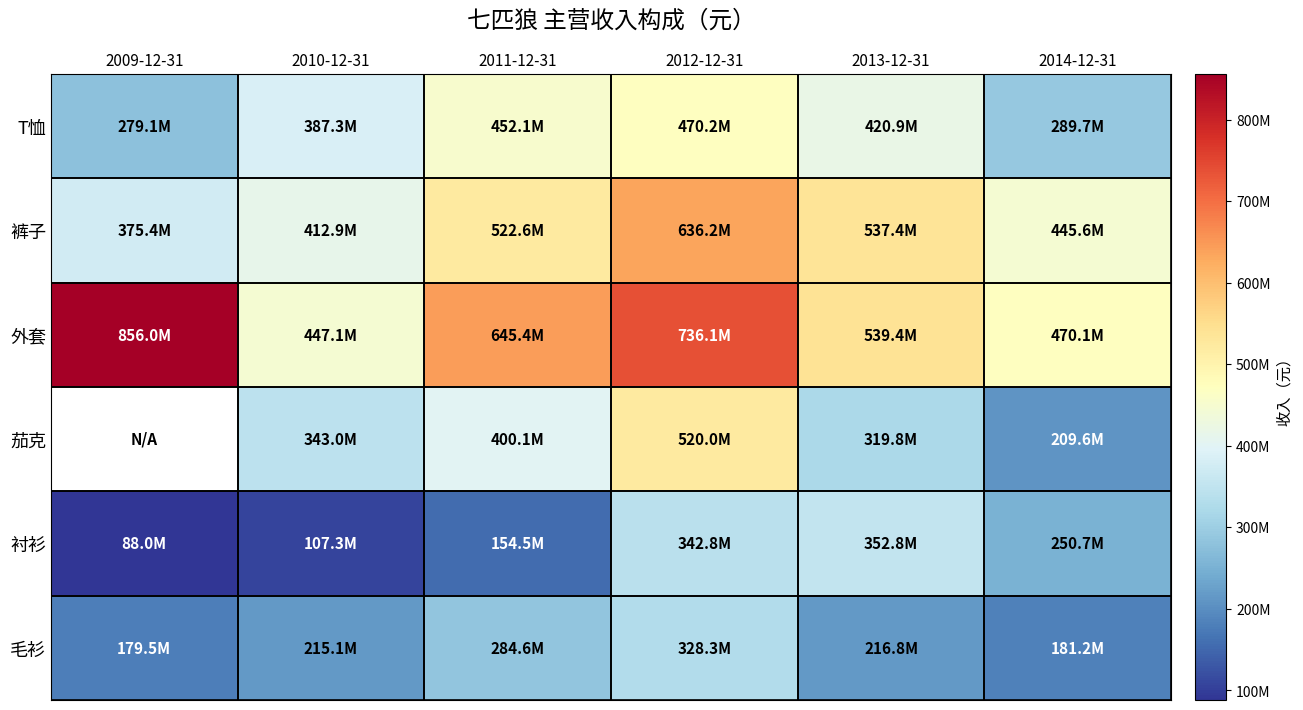

Between 2014-12-31 and 2012-12-31, which is larger?

2012-12-31